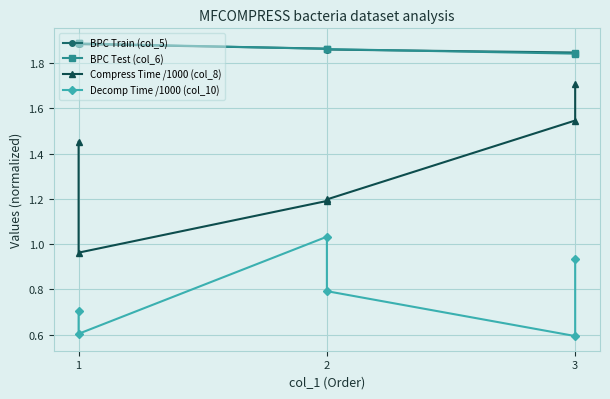

At how many categories does at least one series exceed 1?

6